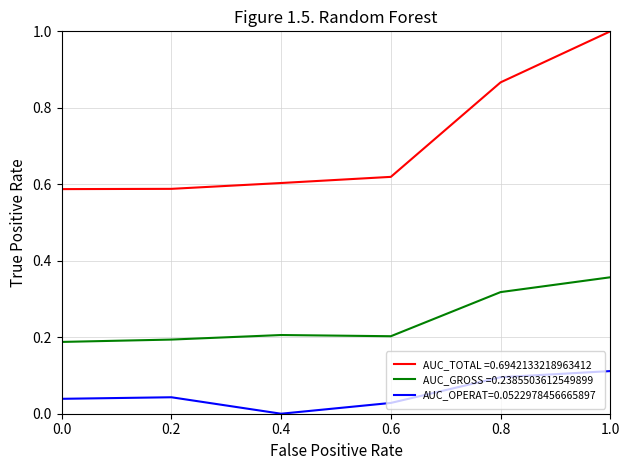

Between 0.4 and 0.8, which series saw the biggest shift?

AUC_TOTAL =0.6942133218963412